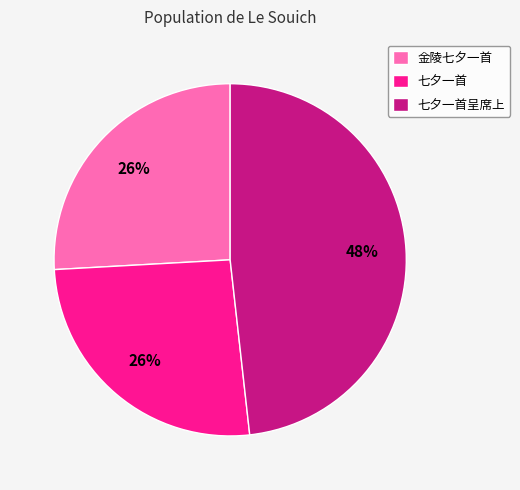

How many segments does this pie chart have?

3